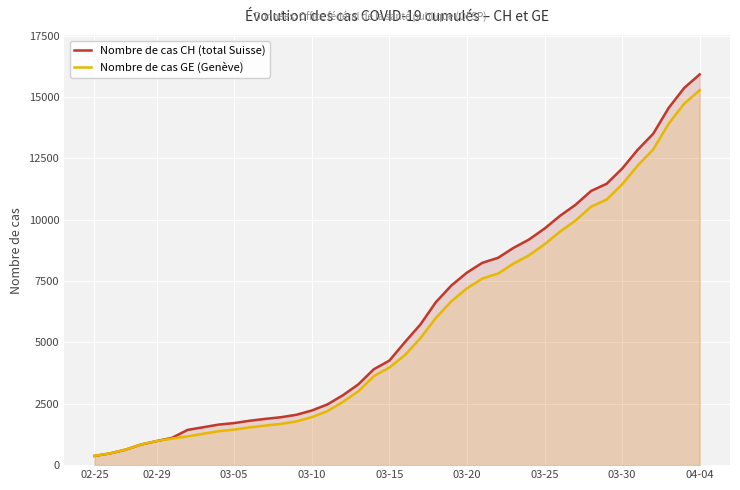

True or false: Nombre de cas GE (Genève) and Nombre de cas CH (total Suisse) cross at least once.

False